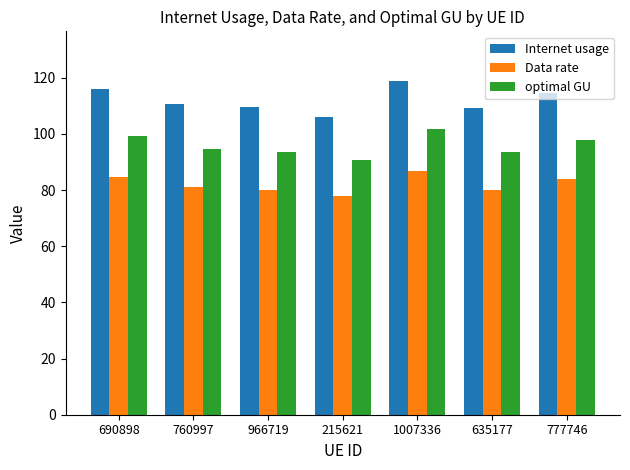

List the series in order of their peak value, lowest first.

Data rate, optimal GU, Internet usage